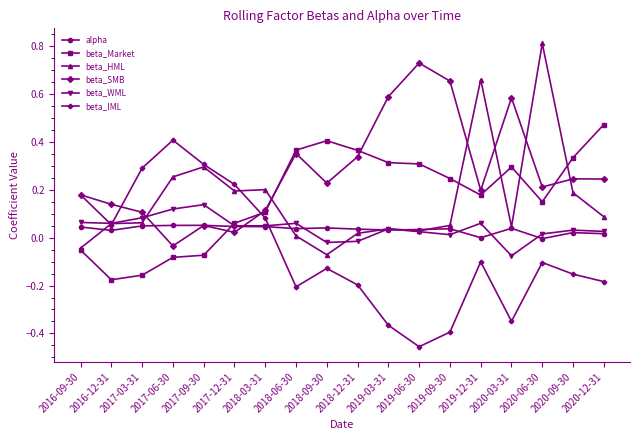

Which series changed the most between 2020-03-31 and 2020-06-30?

beta_HML